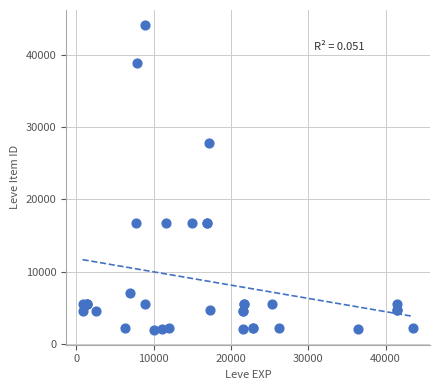

What Y value in the scatter plot is closest to 23053?

27772